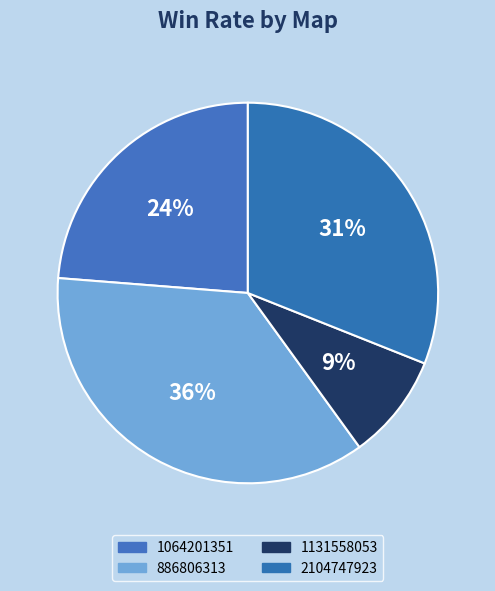

What is the largest slice in the pie chart?

886806313